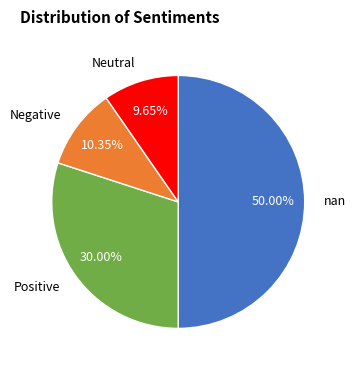

Does Neutral represent more than half of the total?

No